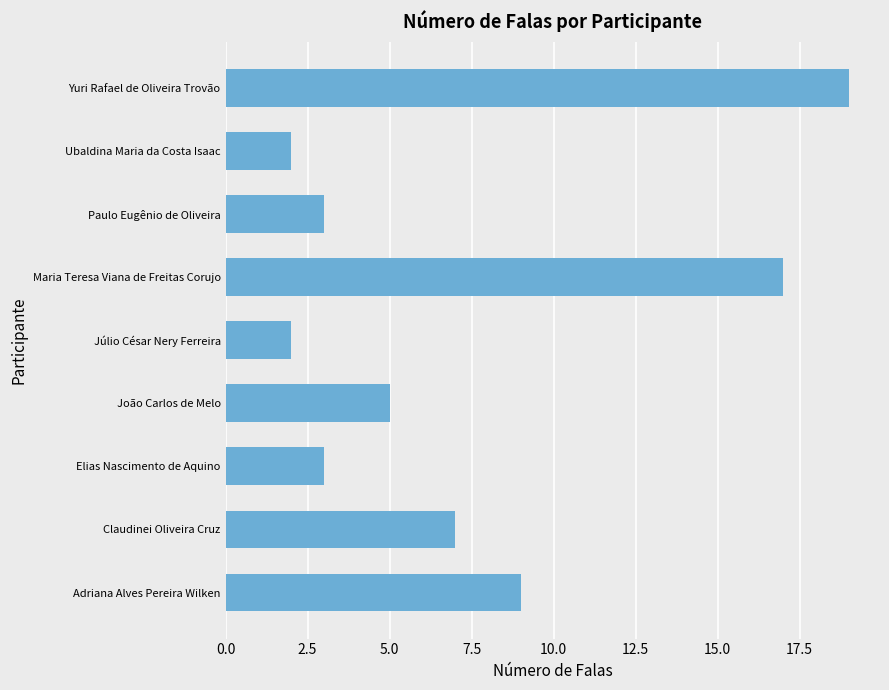

The chart shows a value of 2 at Júlio César Nery Ferreira. True or false?

True